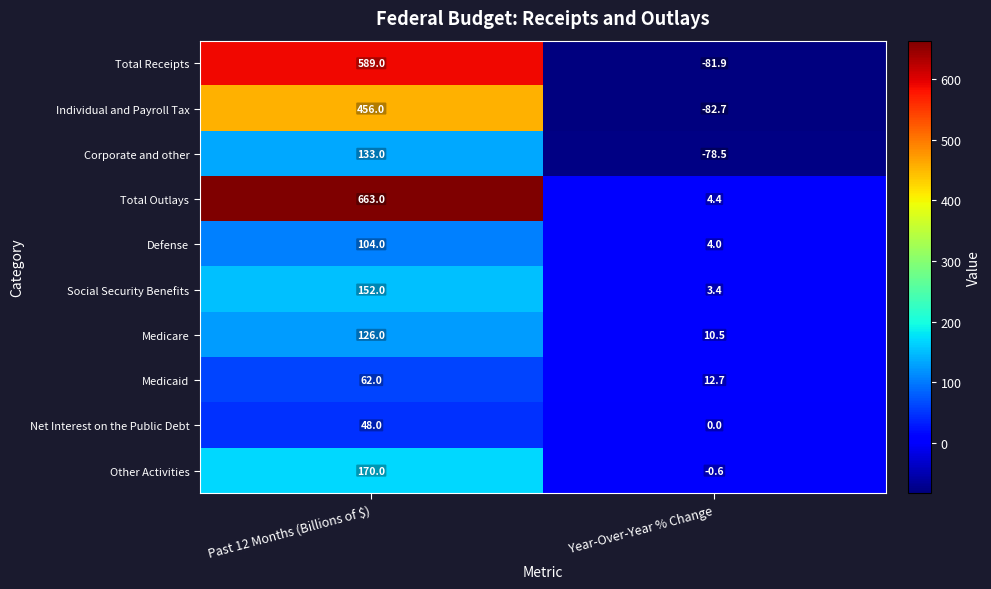

What is the difference between the maximum and minimum values in the Corporate and other series?

211.5